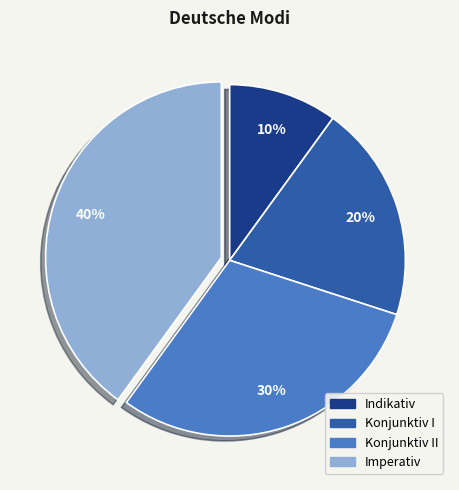

Count the number of slices in the pie.

4